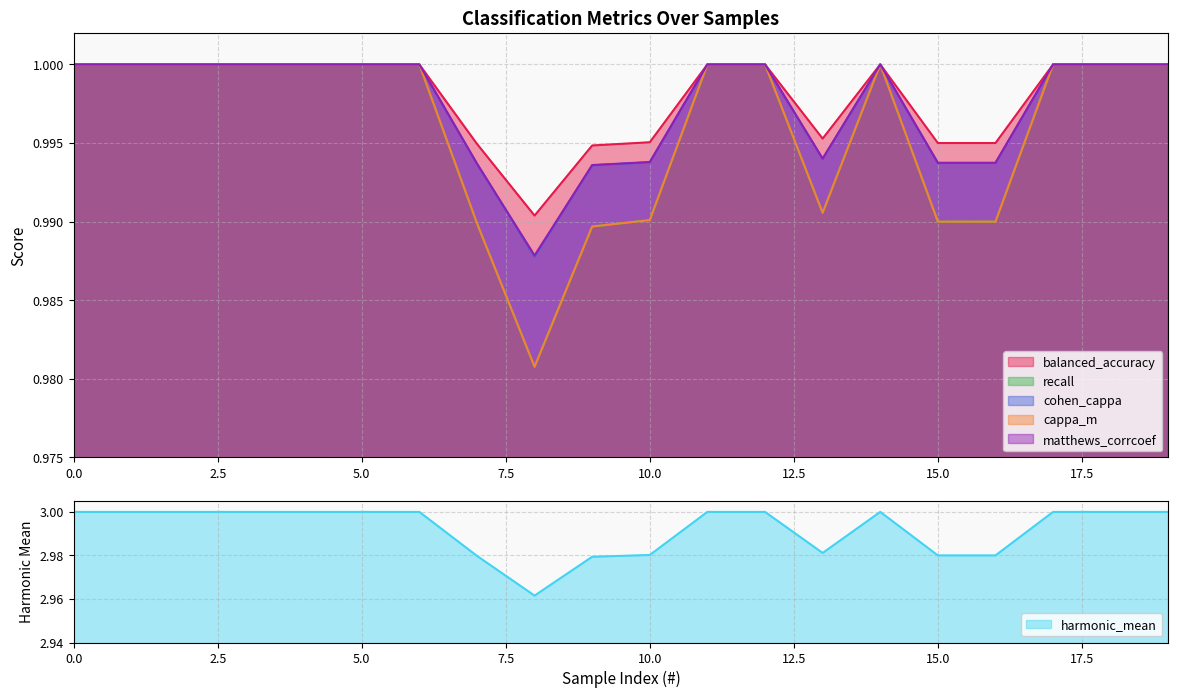

Reading left to right, what are all the values shown in this chart?

balanced_accuracy: 0=1.0	1=1.0	2=1.0	3=1.0	4=1.0	5=1.0	6=1.0	7=1.0	8=1.0	9=1.0	10=1.0	11=1.0	12=1.0	13=1.0	14=1.0	15=1.0	16=1.0	17=1.0	18=1.0	19=1.0
recall: 0=1.0	1=1.0	2=1.0	3=1.0	4=1.0	5=1.0	6=1.0	7=1.0	8=1.0	9=1.0	10=1.0	11=1.0	12=1.0	13=1.0	14=1.0	15=1.0	16=1.0	17=1.0	18=1.0	19=1.0
cohen_cappa: 0=1.0	1=1.0	2=1.0	3=1.0	4=1.0	5=1.0	6=1.0	7=1.0	8=1.0	9=1.0	10=1.0	11=1.0	12=1.0	13=1.0	14=1.0	15=1.0	16=1.0	17=1.0	18=1.0	19=1.0
cappa_m: 0=1.0	1=1.0	2=1.0	3=1.0	4=1.0	5=1.0	6=1.0	7=1.0	8=1.0	9=1.0	10=1.0	11=1.0	12=1.0	13=1.0	14=1.0	15=1.0	16=1.0	17=1.0	18=1.0	19=1.0
matthews_corrcoef: 0=1.0	1=1.0	2=1.0	3=1.0	4=1.0	5=1.0	6=1.0	7=1.0	8=1.0	9=1.0	10=1.0	11=1.0	12=1.0	13=1.0	14=1.0	15=1.0	16=1.0	17=1.0	18=1.0	19=1.0
harmonic_mean: 0=3.0	1=3.0	2=3.0	3=3.0	4=3.0	5=3.0	6=3.0	7=3.0	8=3.0	9=3.0	10=3.0	11=3.0	12=3.0	13=3.0	14=3.0	15=3.0	16=3.0	17=3.0	18=3.0	19=3.0